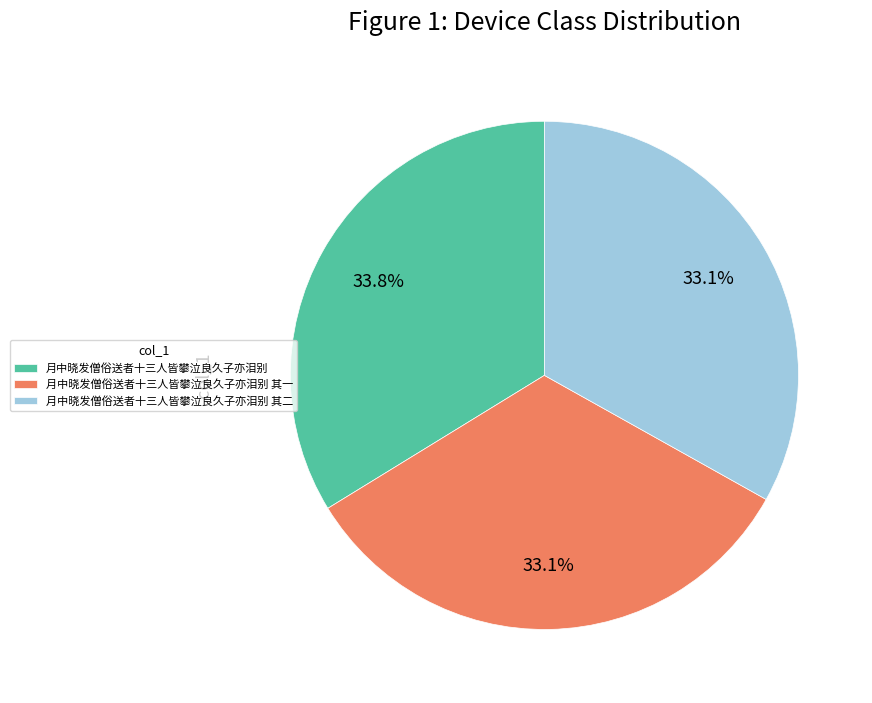

To the nearest percent, what is the average slice percentage?

33%